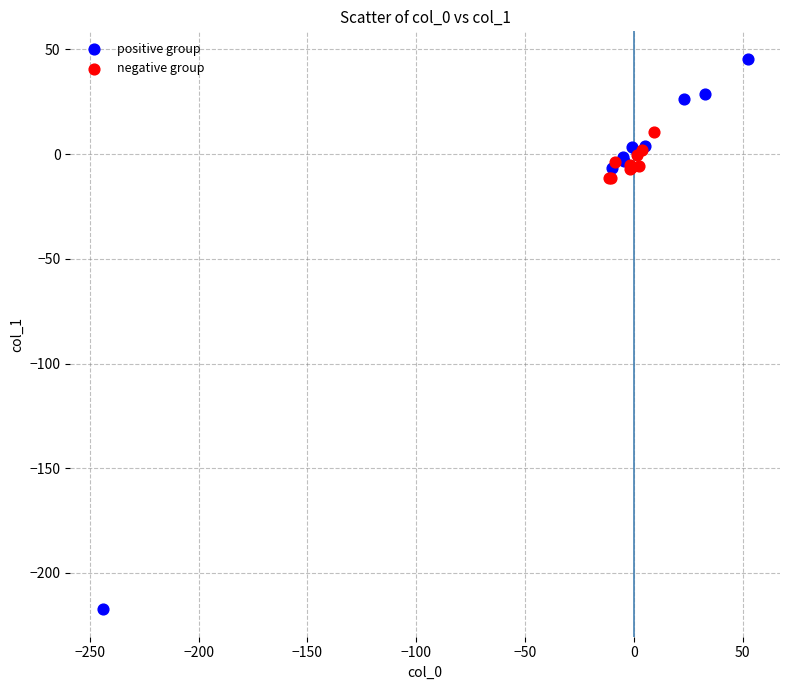

Which series contains the highest Y value?

positive group